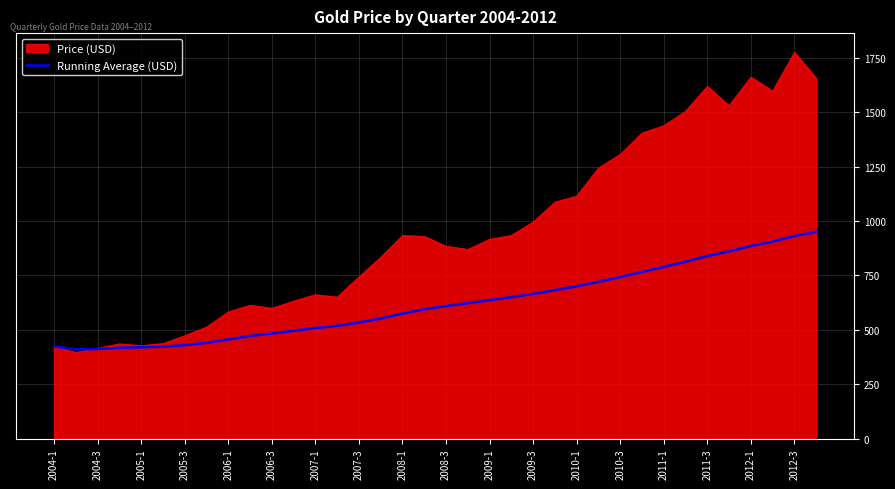

Which series has the largest total across all categories?

Price (USD)